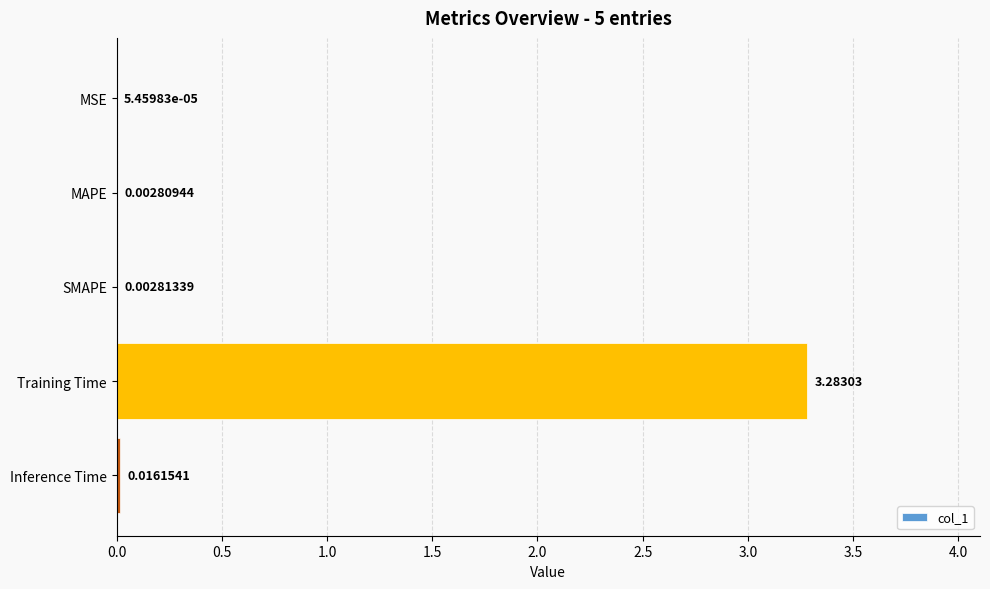

At which label is the value closest to 1?

Inference Time